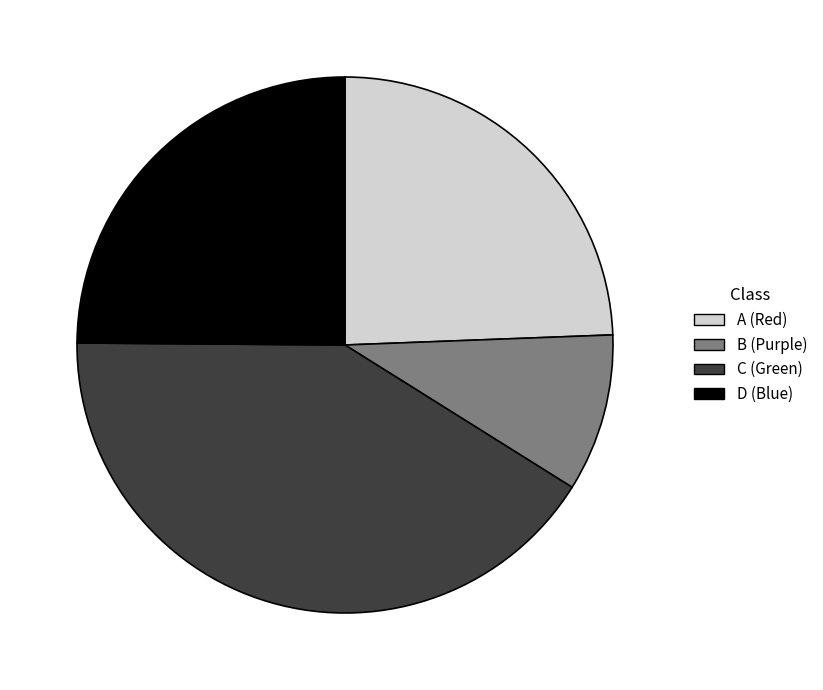

Is it true that D (Blue) is 19% of the pie?

False